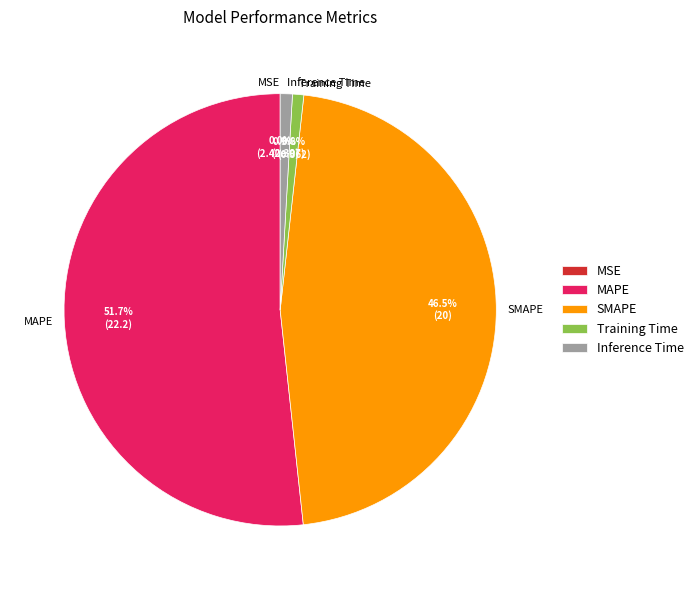

How many slices are in this pie chart?

5